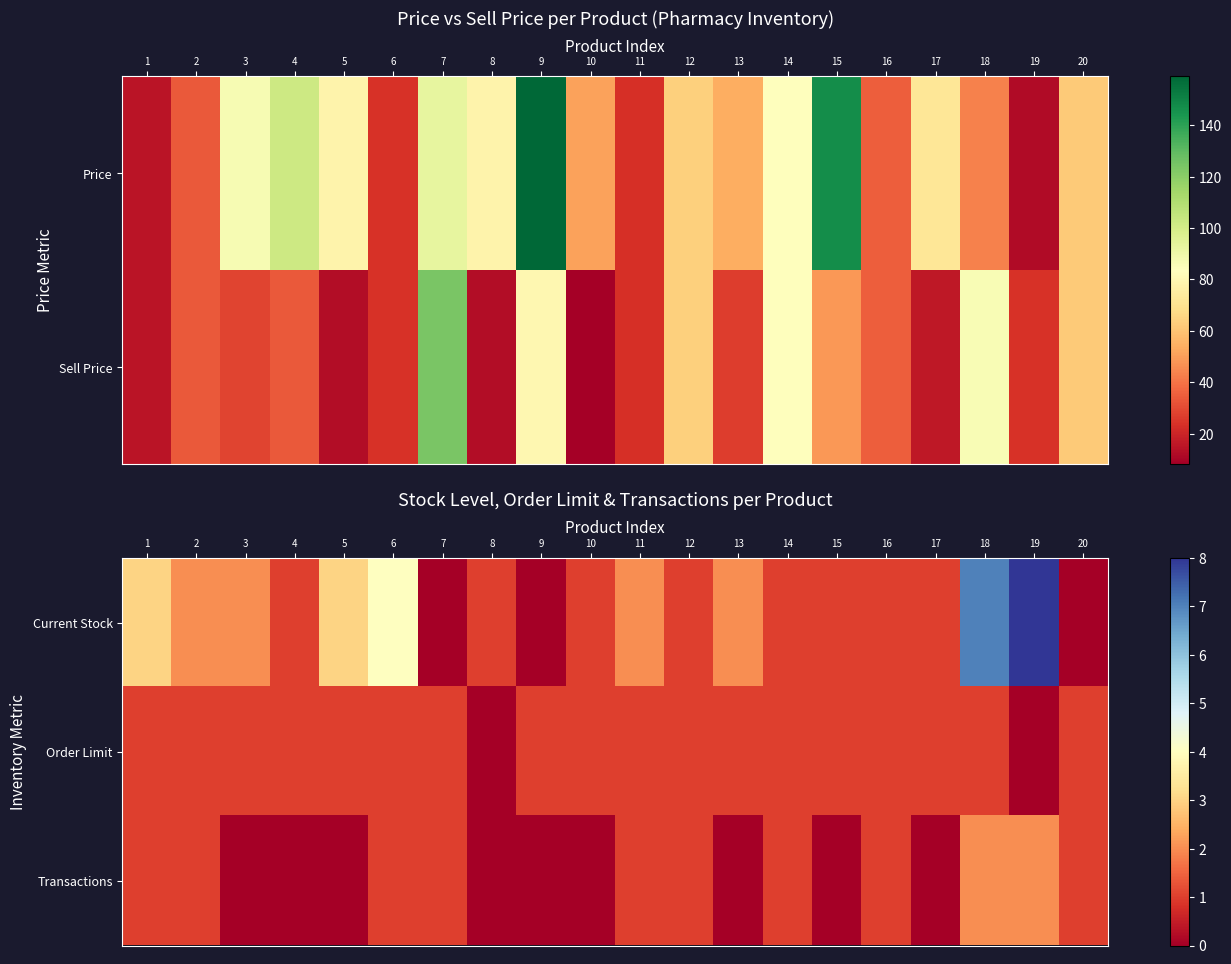

What is the spread (max minus min) of values at 18?

6